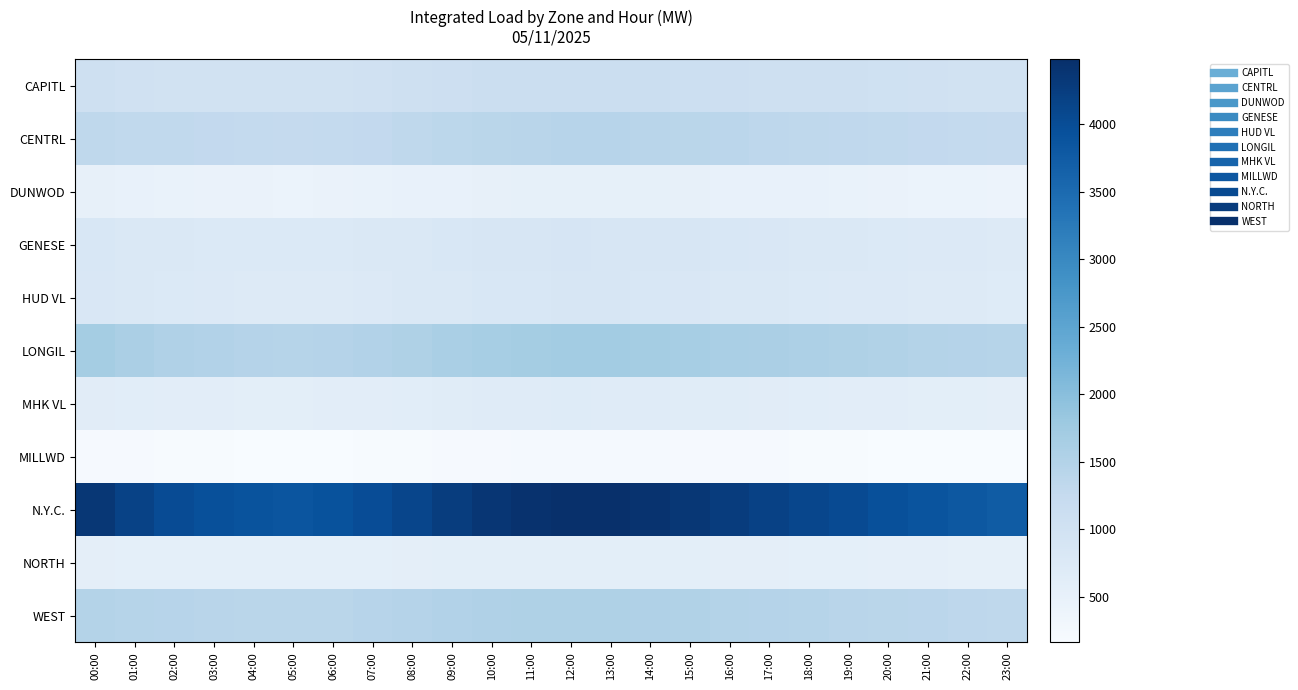

Which category has the highest value across all series?

12:00